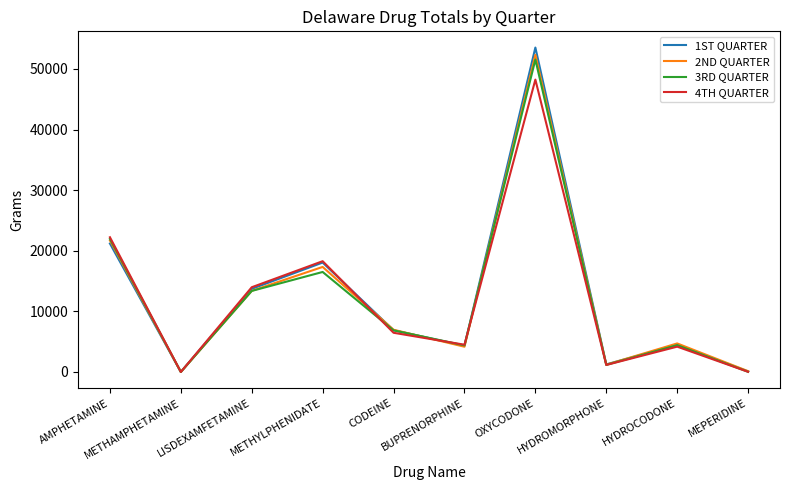

Which series has the widest spread of values?

1ST QUARTER